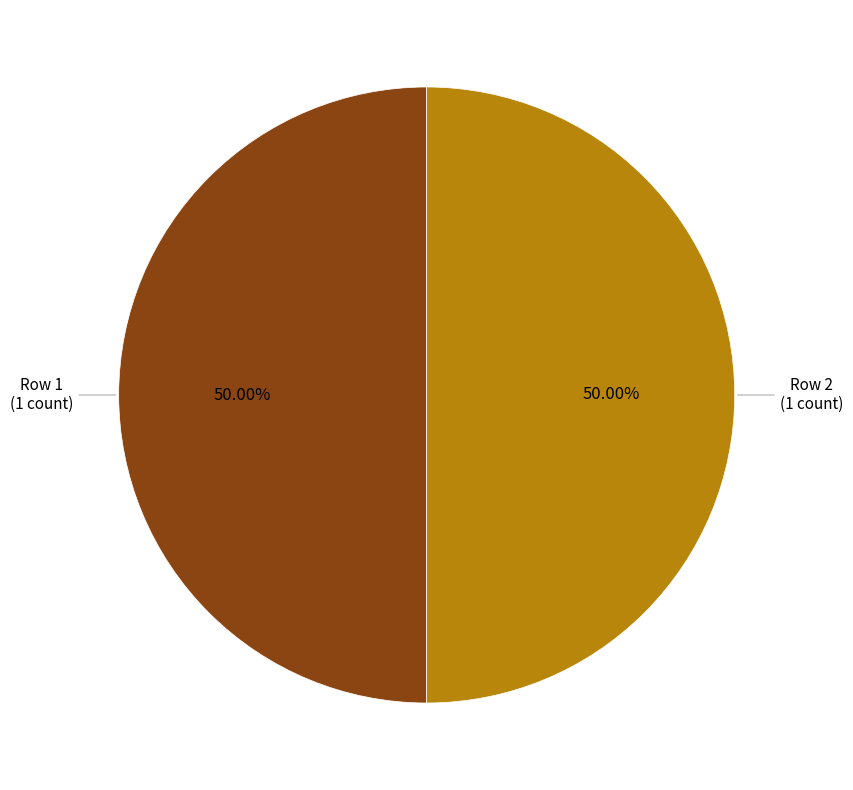

How many slices are in this pie chart?

2